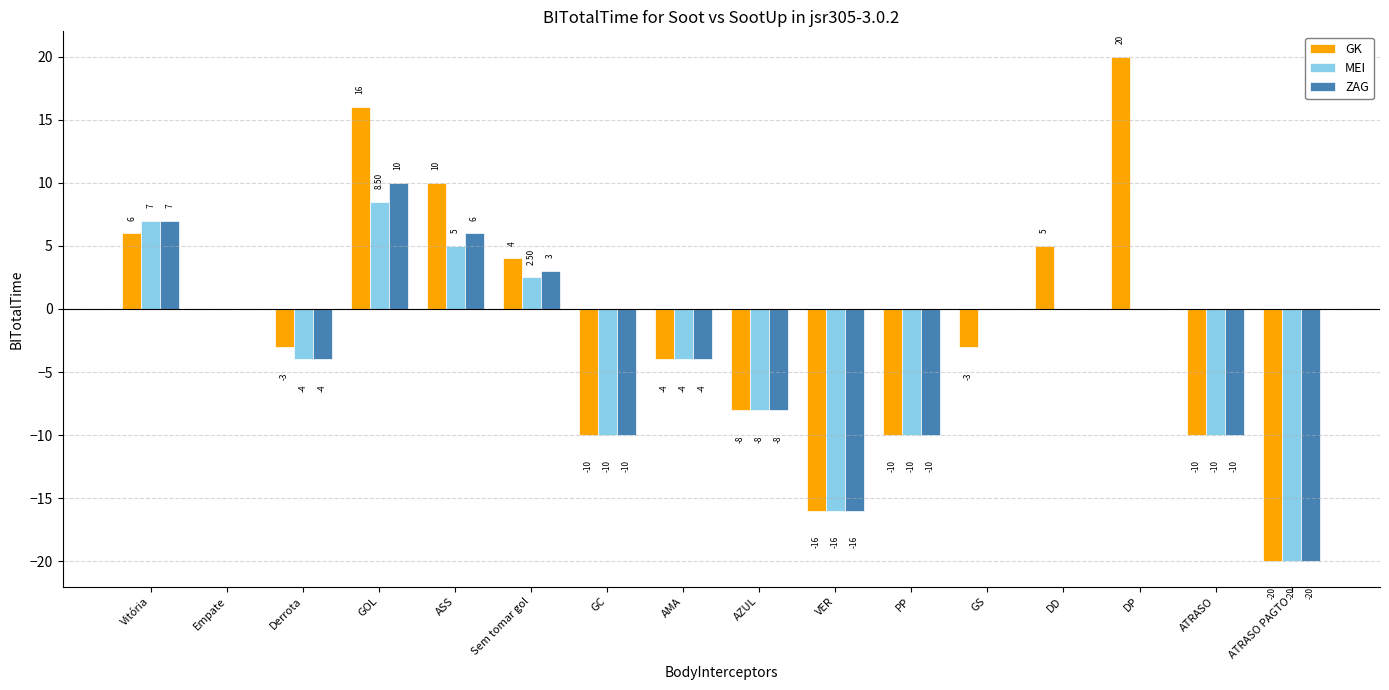

What is the highest value of the MEI series?

8.5